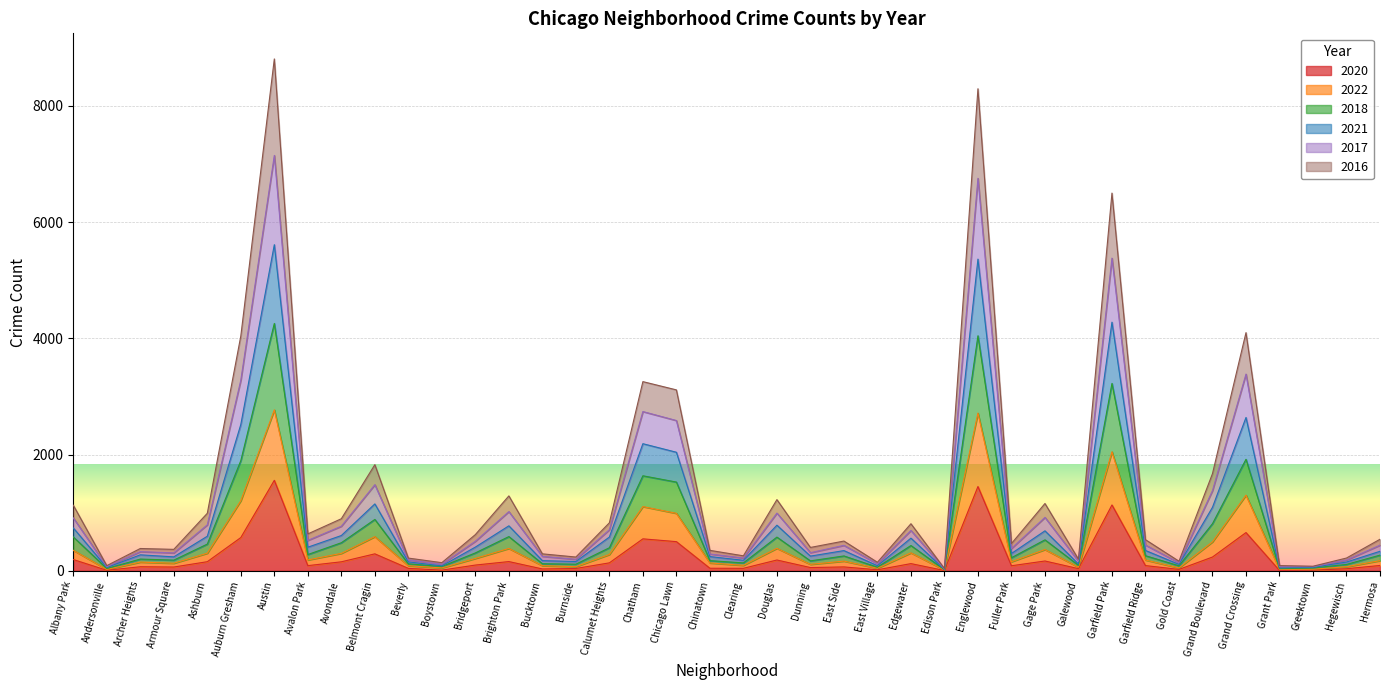

At which category is the sum across all series the highest?

Austin